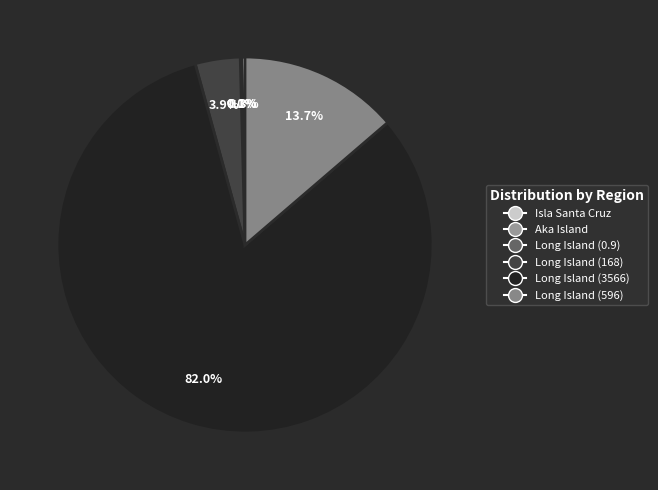

To the nearest percent, what is the difference between the Long Island (596) and Isla Santa Cruz slice percentages?

13%